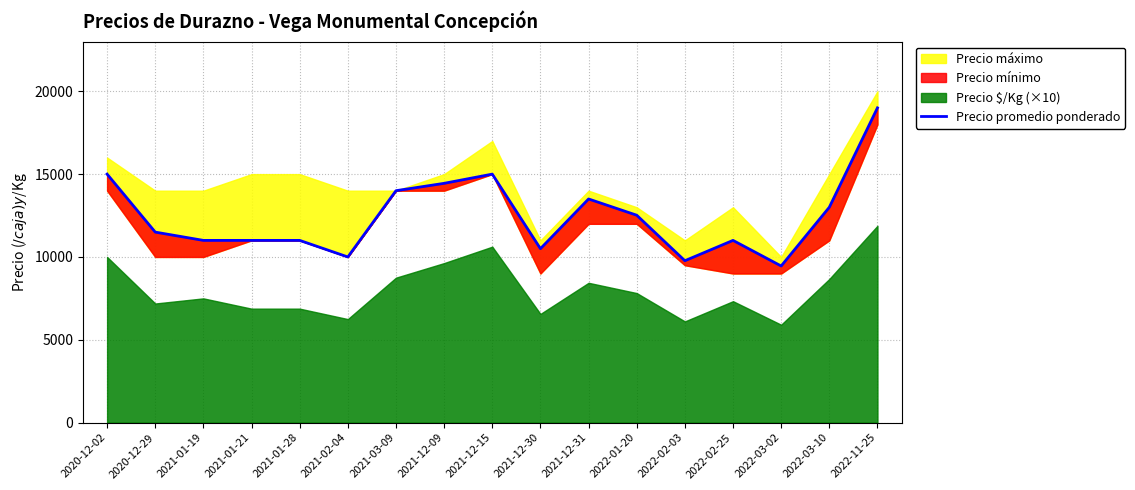

How many interior local valleys (lower than both neighbors) does the data have?

4